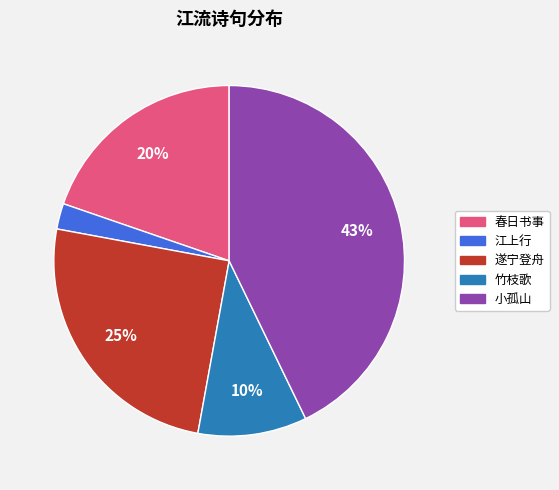

Rank the categories by value from highest to lowest.

小孤山, 遂宁登舟, 春日书事, 竹枝歌, 江上行